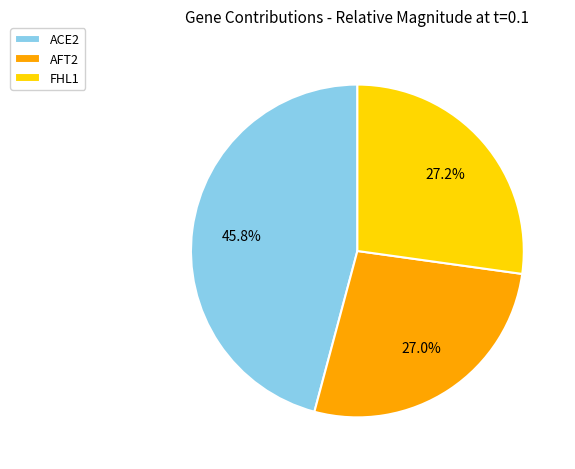

The AFT2 slice represents 27% of the pie. True or false?

True